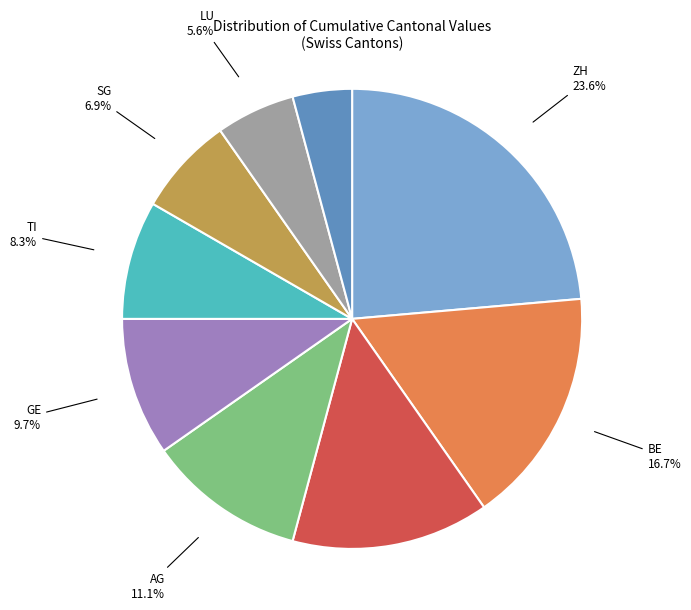

To the nearest percent, what is the difference between the largest and smallest slice percentages?

19%